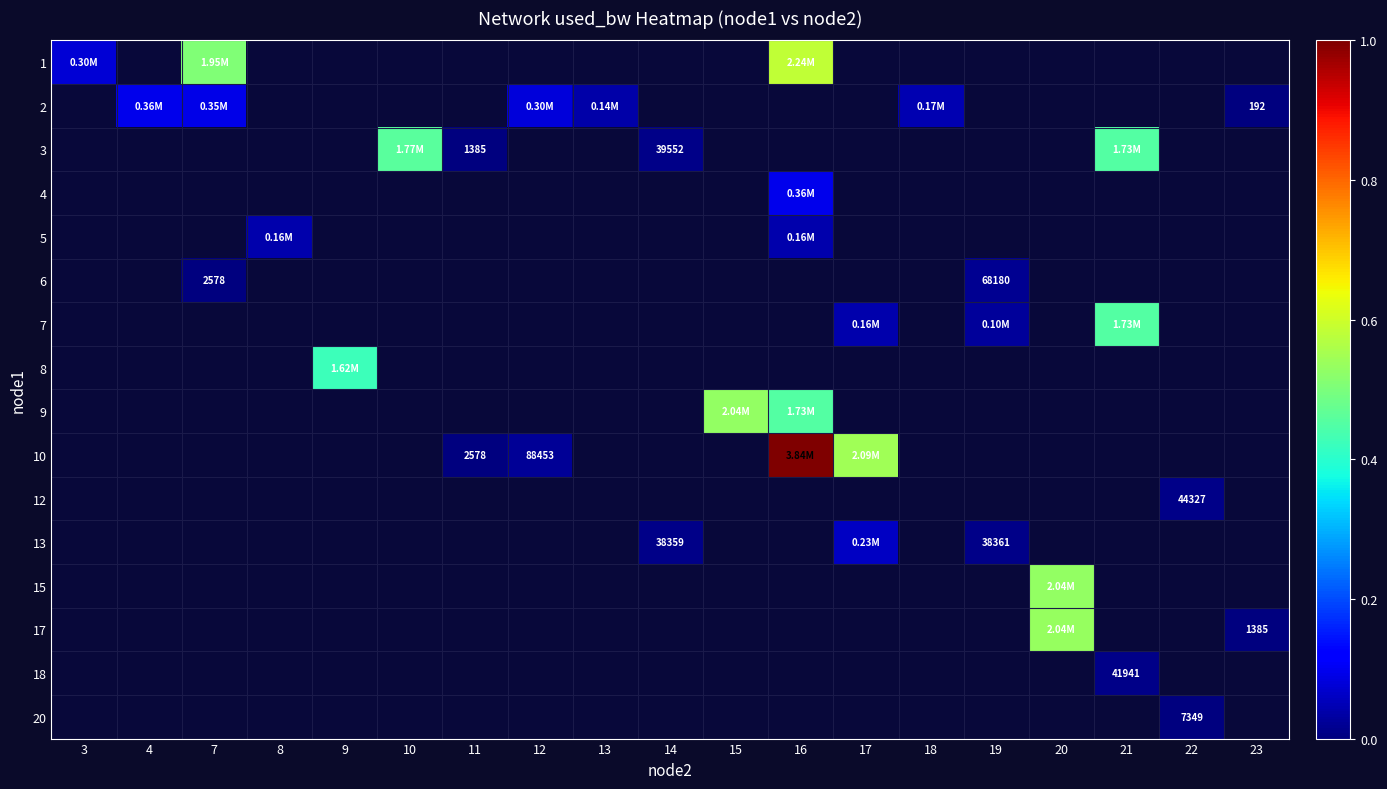

What is the maximum value shown in the chart?

1.0